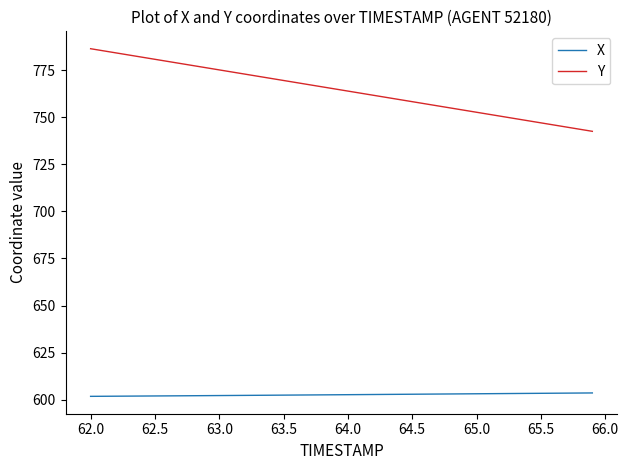

What is the minimum value shown in the chart?

601.9